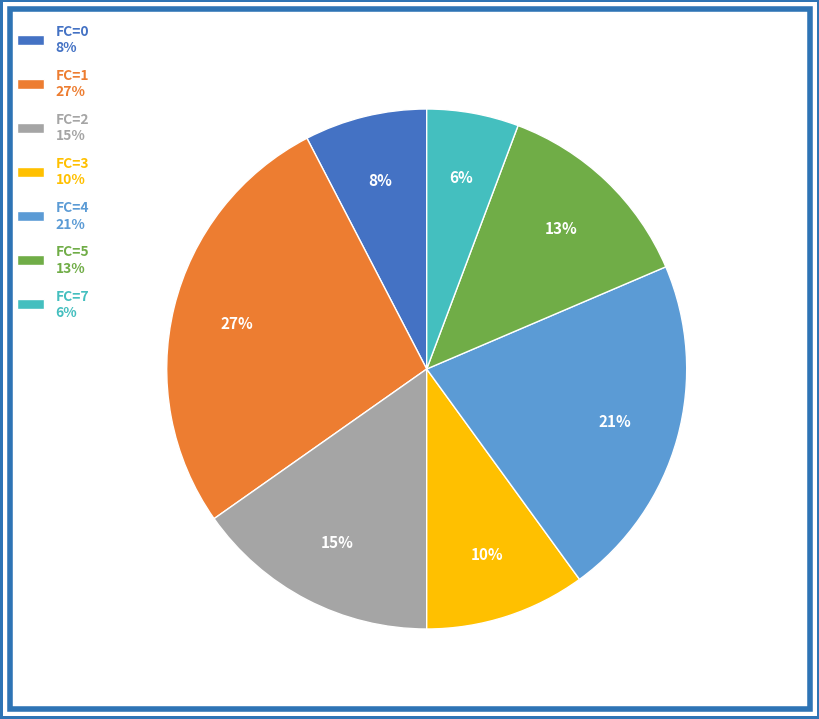

Does any single category account for the majority?

No